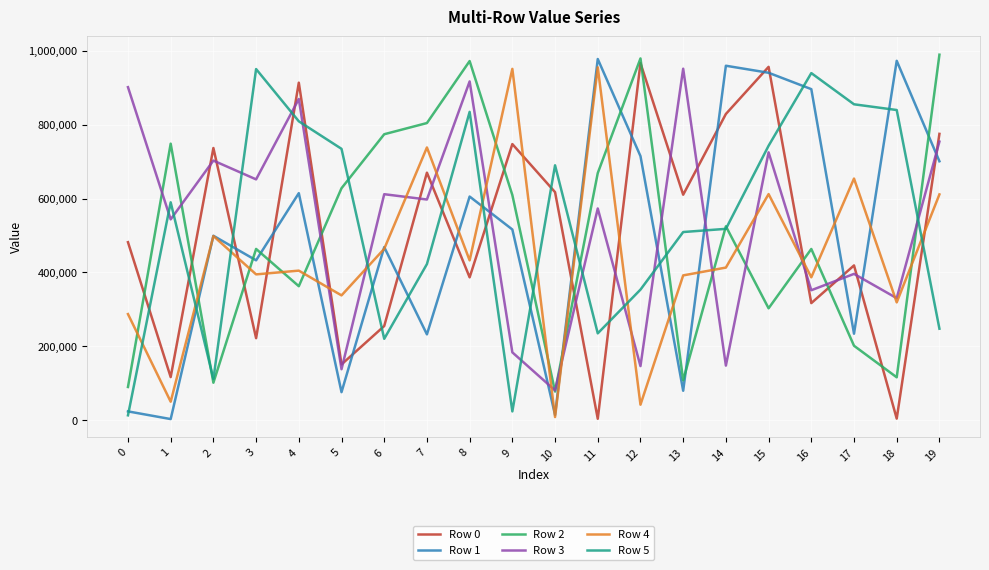

Between which two adjacent categories do Row 4 and Row 0 first intersect?

2 and 3